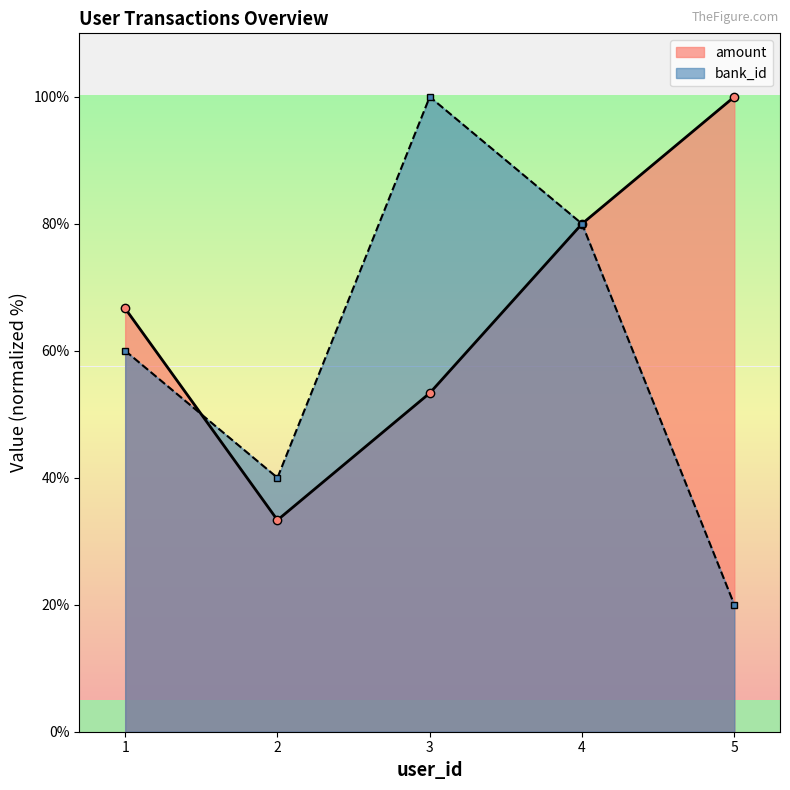

True or false: amount and bank_id cross at least once.

True